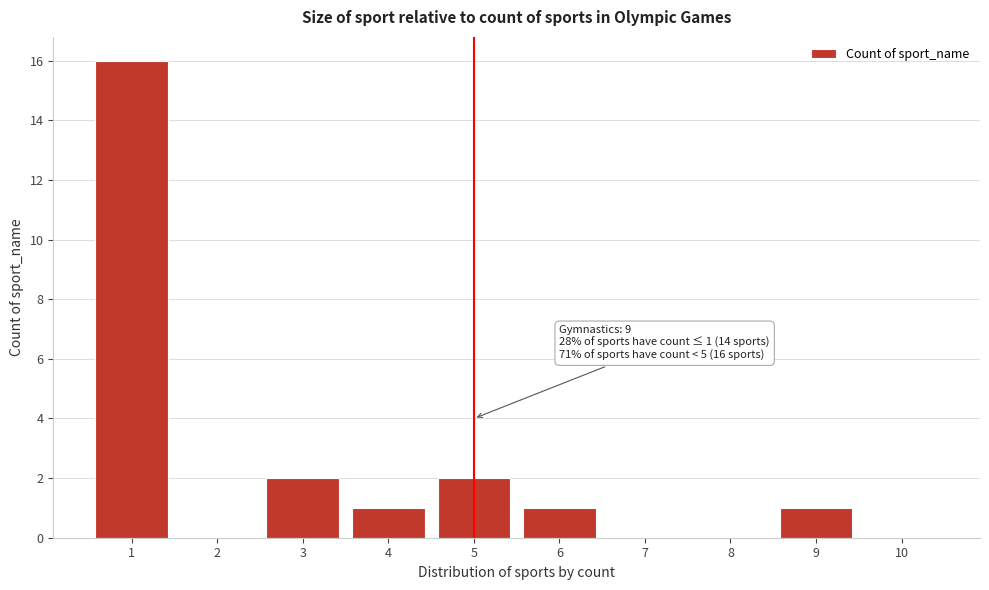

Reading left to right, list all the values displayed in this chart.

1=16	2=0	3=2	4=1	5=2	6=1	7=0	8=0	9=1	10=0